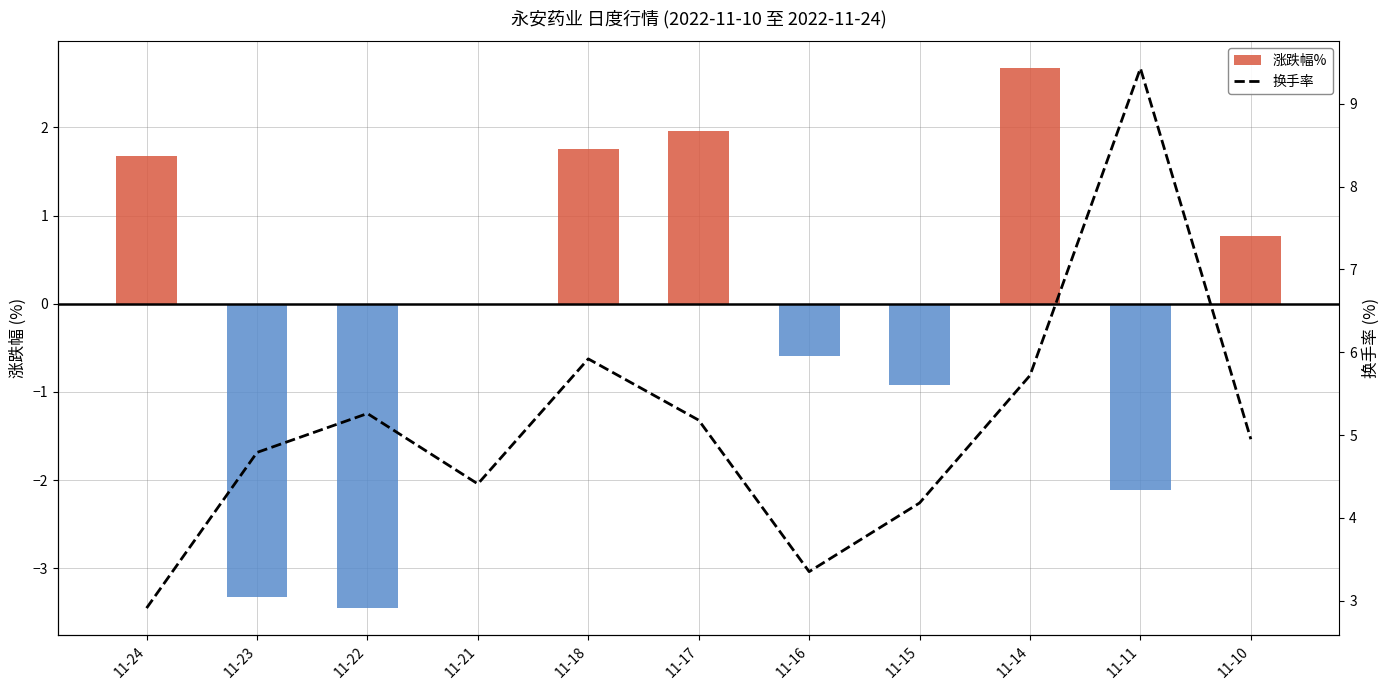

What is the smallest value displayed?

-3.5